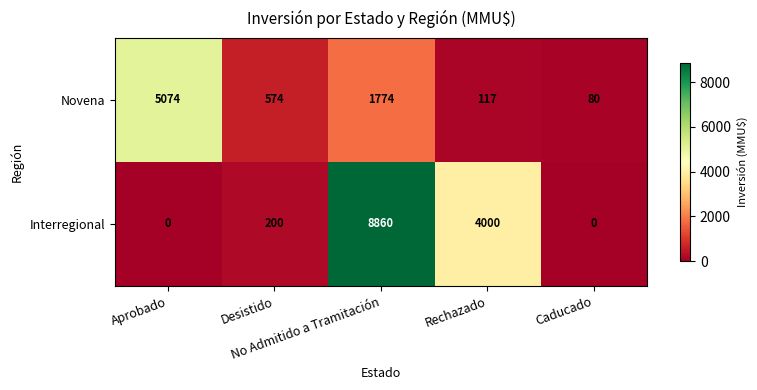

Which series has the largest total across all categories?

Interregional